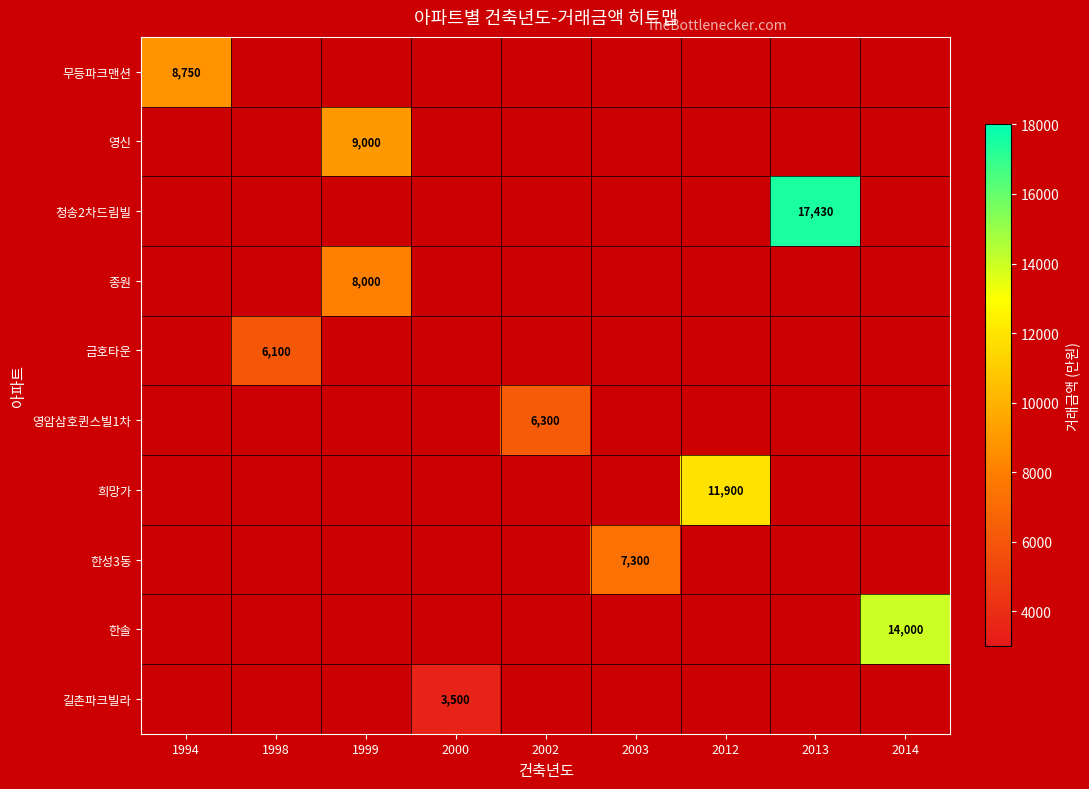

What is the greatest value displayed?

17430.0